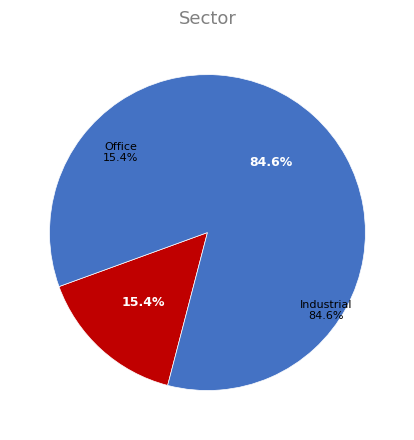

Is it true that 20 is 2% of the pie?

False